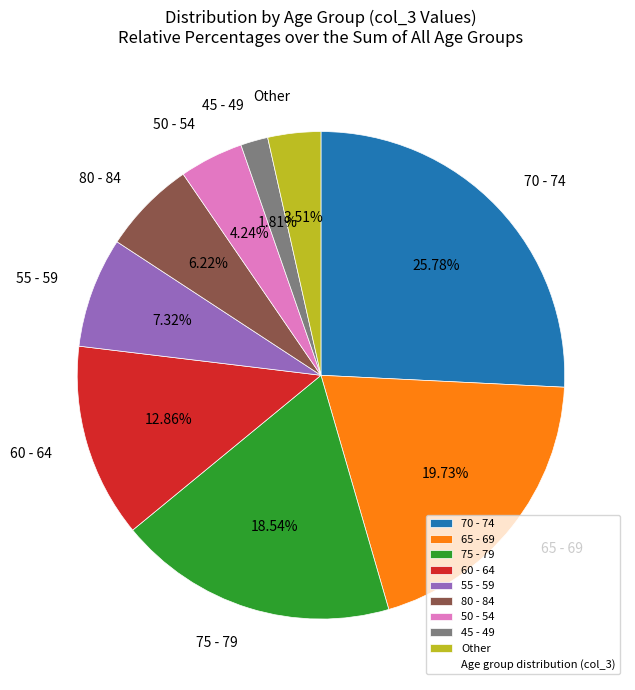

Is there a majority slice in this chart?

No